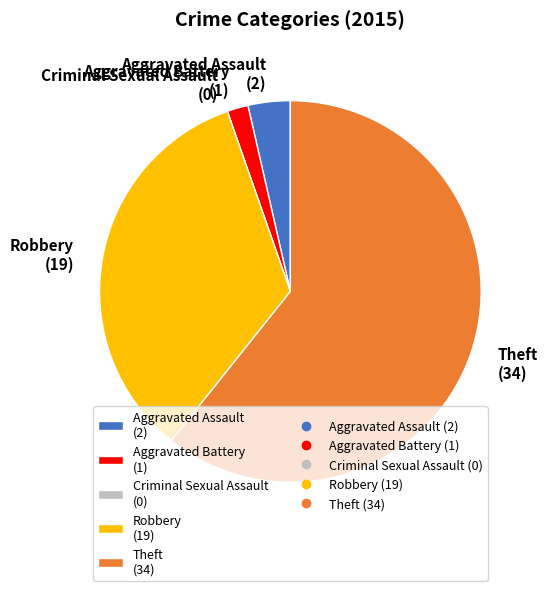

True or false: Theft accounts for 61% of the total.

True